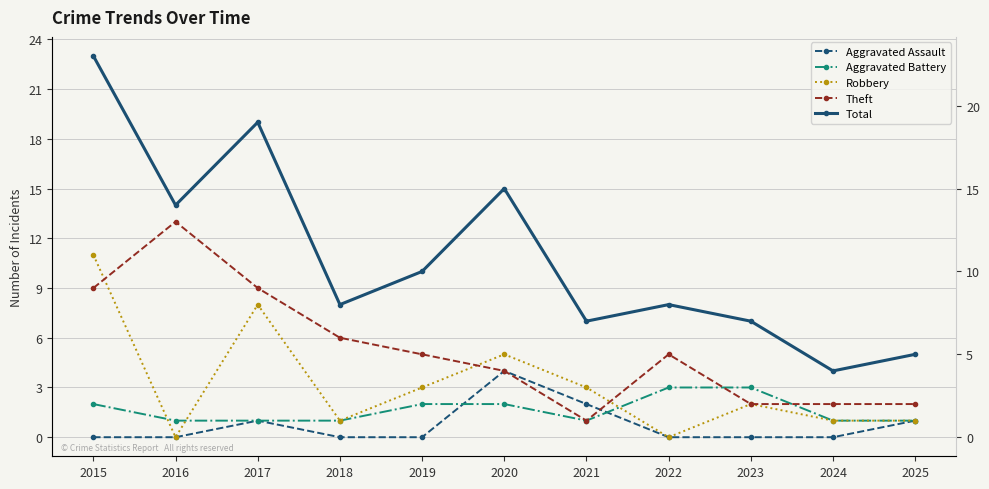

The Total series shows 8 at 2018. True or false?

True